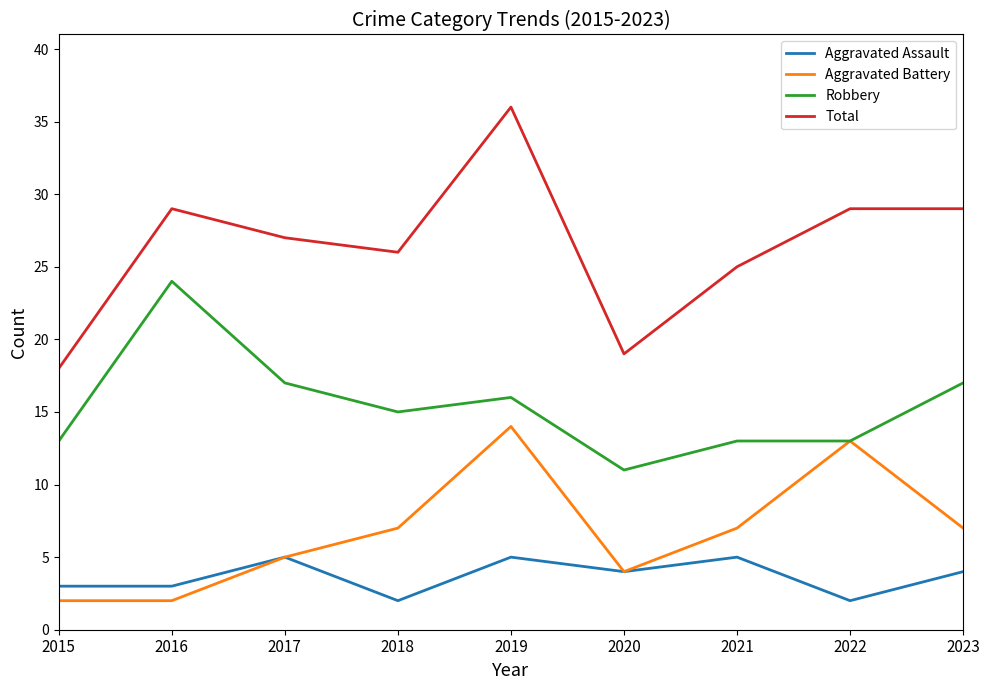

True or false: Total and Aggravated Battery intersect in this chart.

False